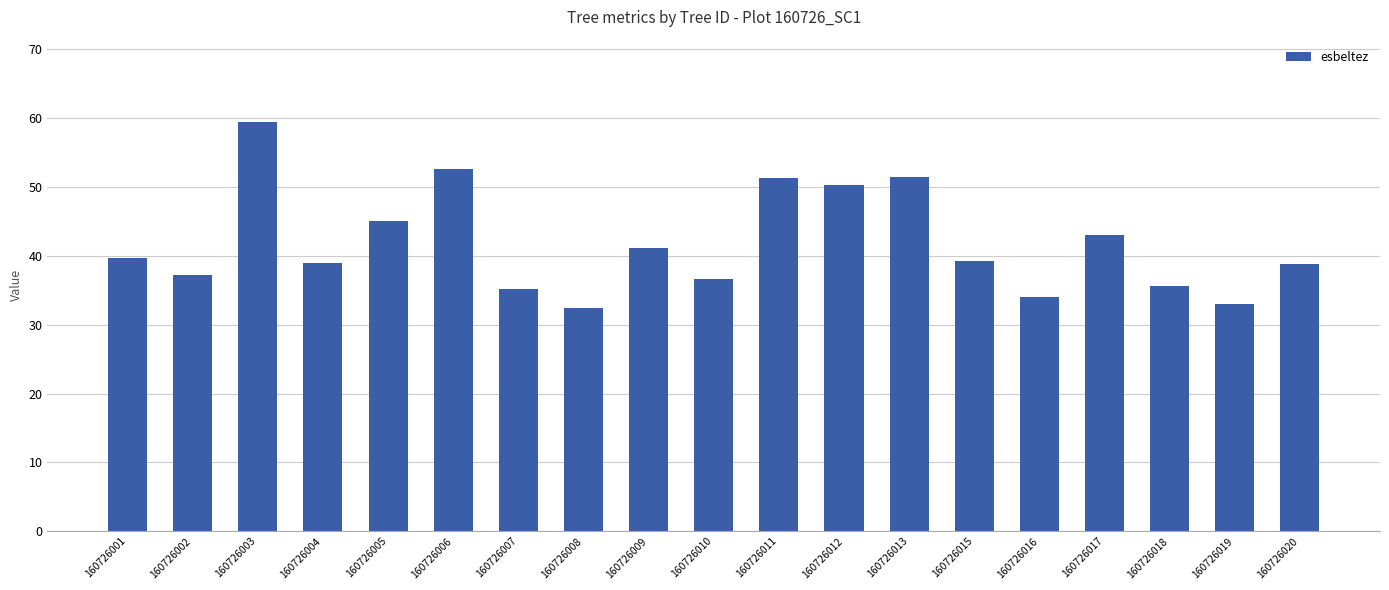

Approximately how many times larger is the value at 160726010 compared to 160726015?

0.9